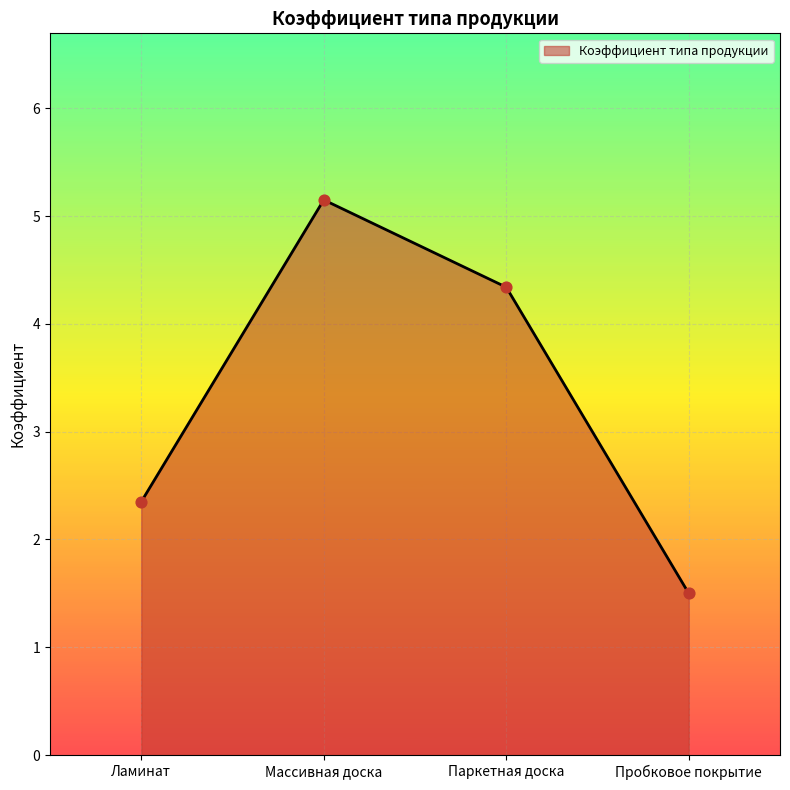

What is the change in value from Паркетная доска to Пробковое покрытие?

-2.8